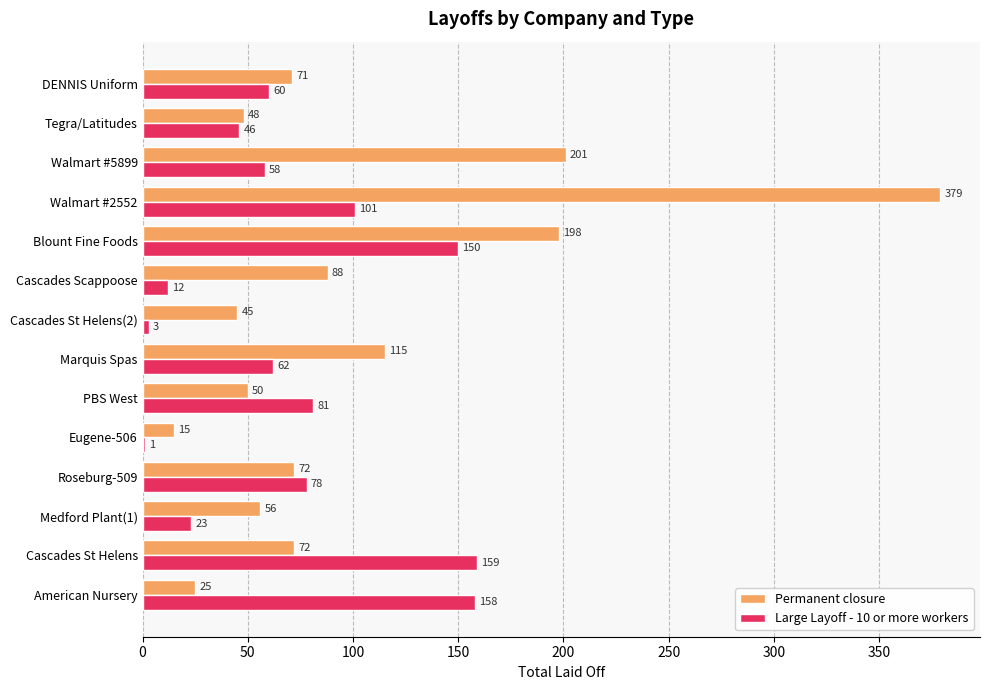

Which series changed the most between American Nursery and PBS West?

Large Layoff - 10 or more workers